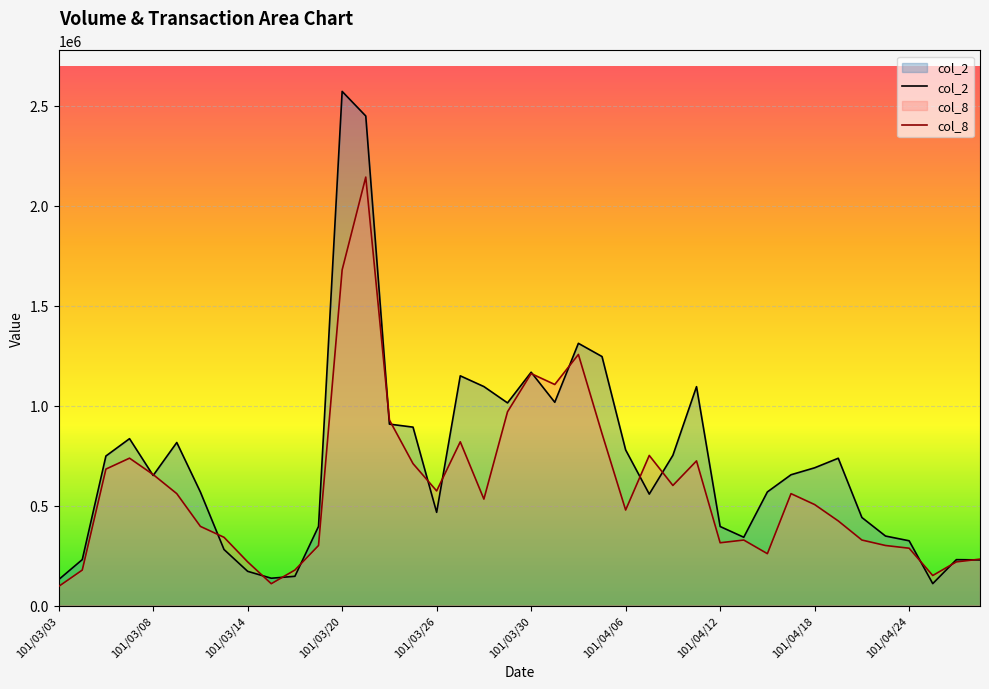

What is the spread (max minus min) of values at 101/04/24?

37210.2